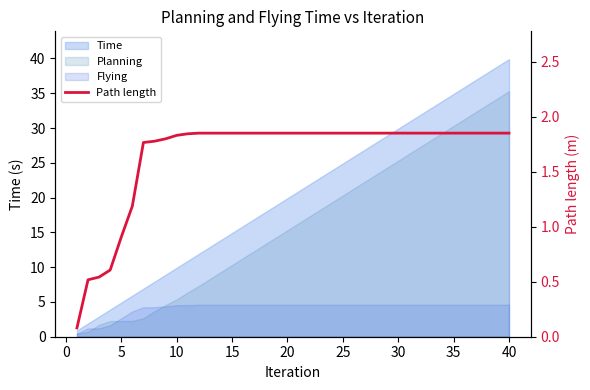

How many categories are shown in the chart?

40